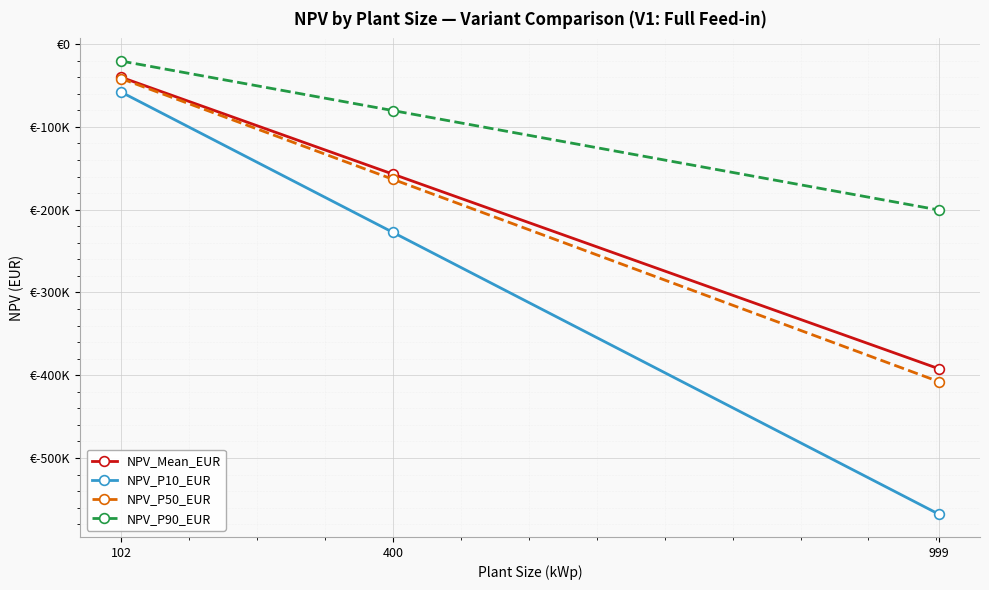

Is the value of NPV_P90_EUR at 102 greater than the value of NPV_Mean_EUR at 102?

Yes